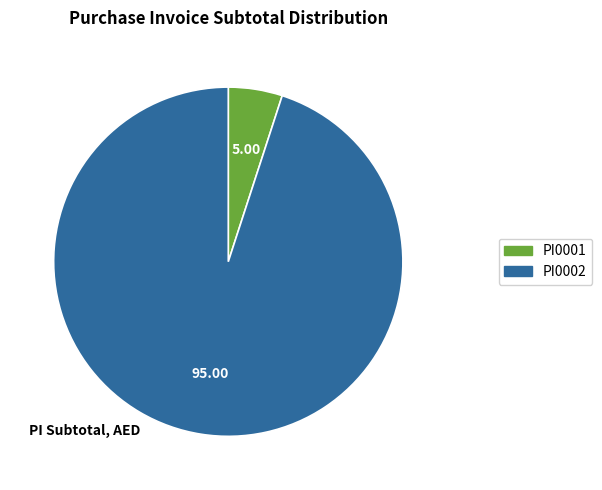

What is the largest slice in the pie chart?

PI0002